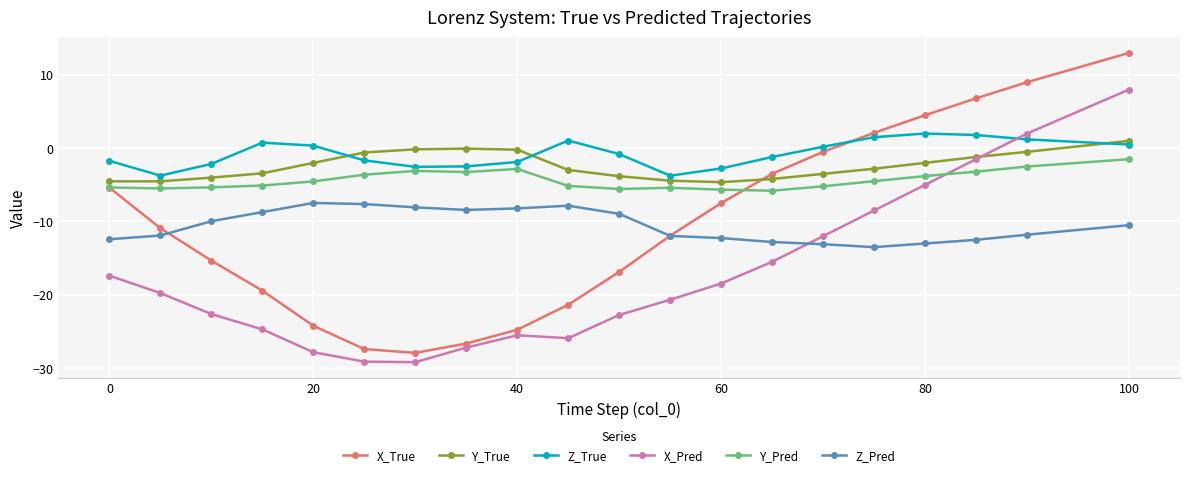

True or false: Z_True and Y_Pred cross at least once.

False